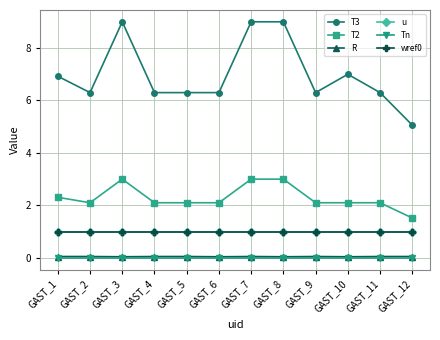

True or false: T2 and u intersect in this chart.

False